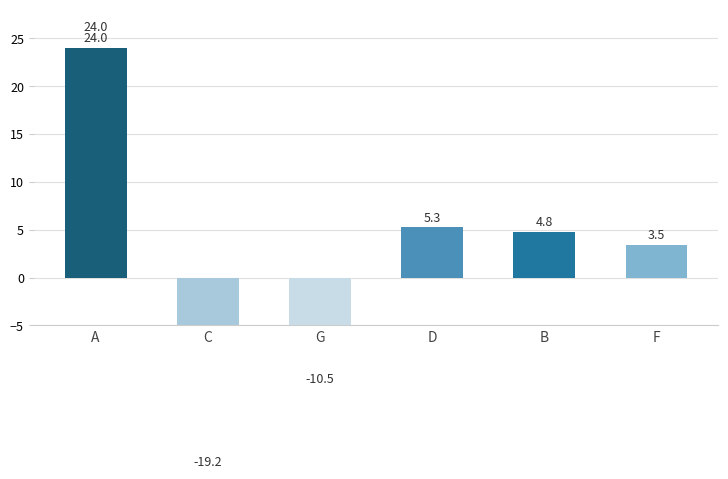

The value at D is 1.6. True or false?

False